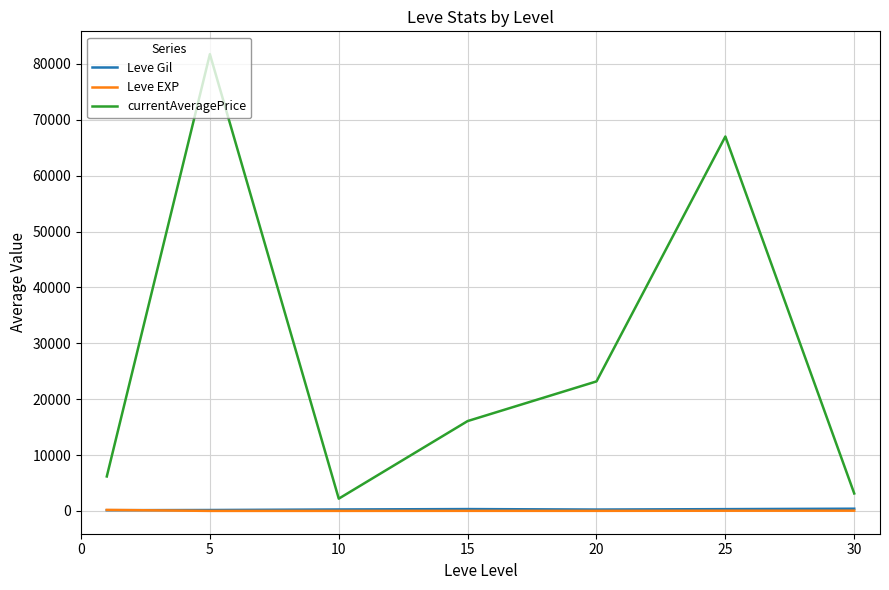

True or false: Leve EXP and currentAveragePrice intersect in this chart.

False